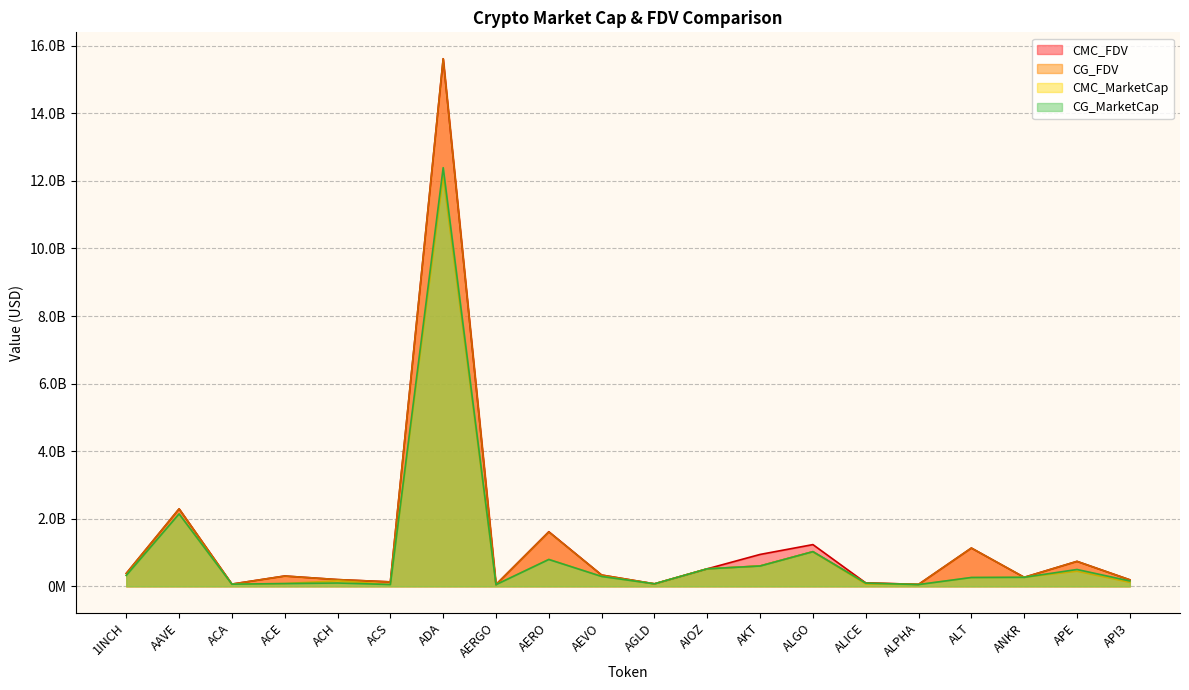

Is it true that CMC_MarketCap equals 63949992.4 at ACA?

True